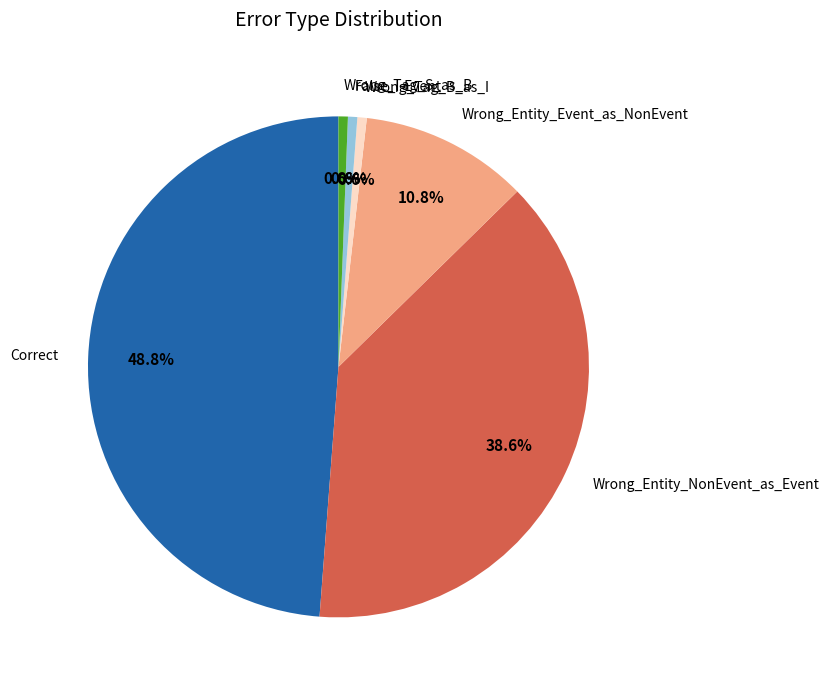

Combined, what portion of the pie is False_I-Event and Correct?

49.4%